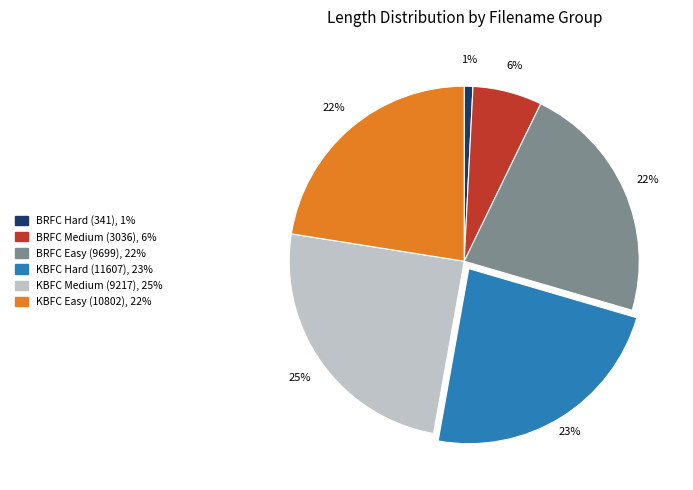

Is the sum of KBFC Medium (9217) and KBFC Hard (11607) greater than half?

No